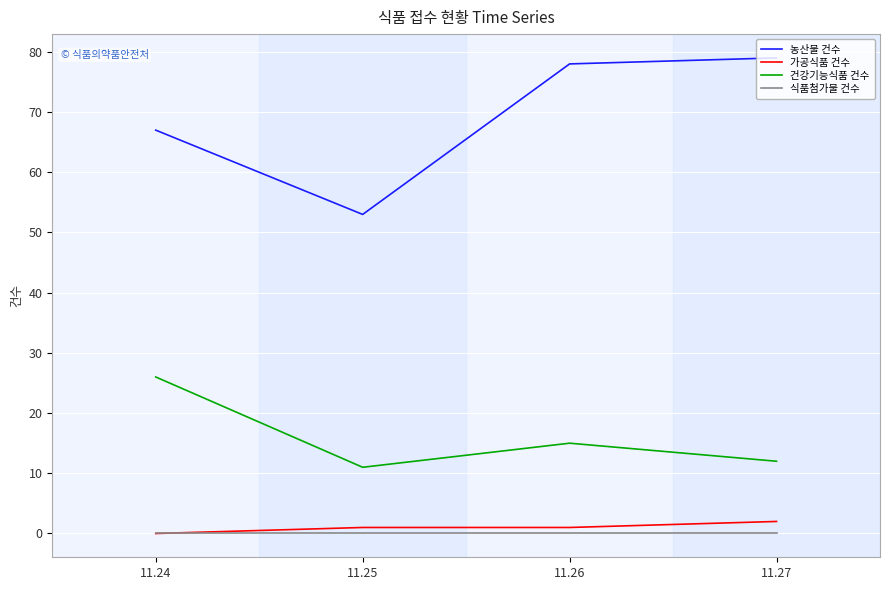

True or false: 가공식품 건수 and 농산물 건수 intersect in this chart.

False